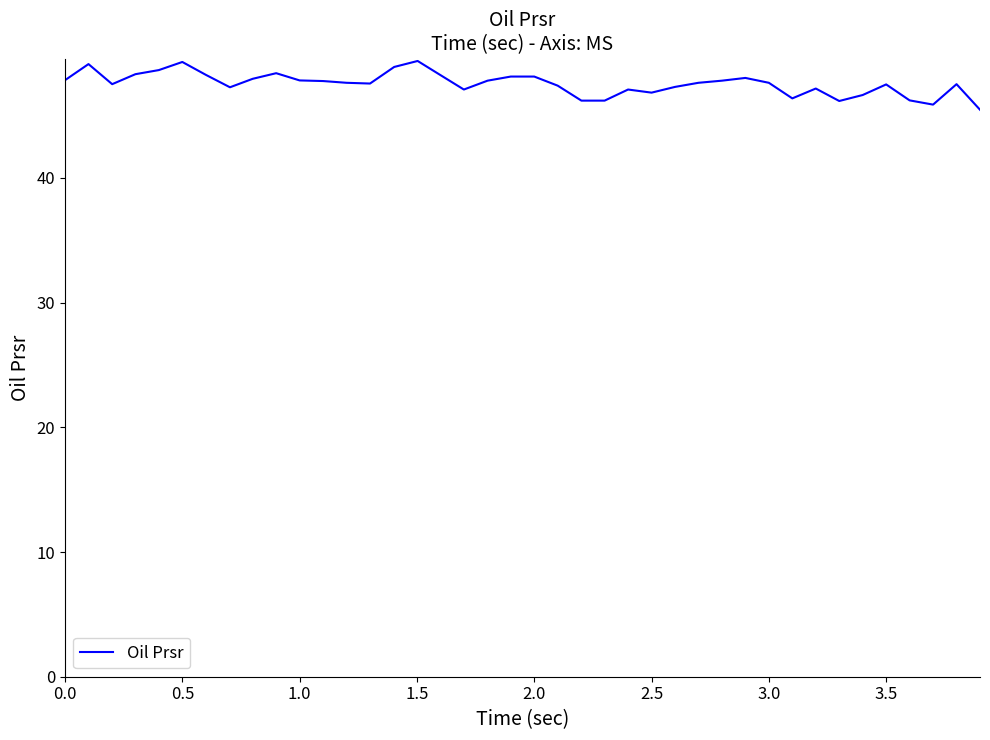

What is the greatest value displayed?

49.4